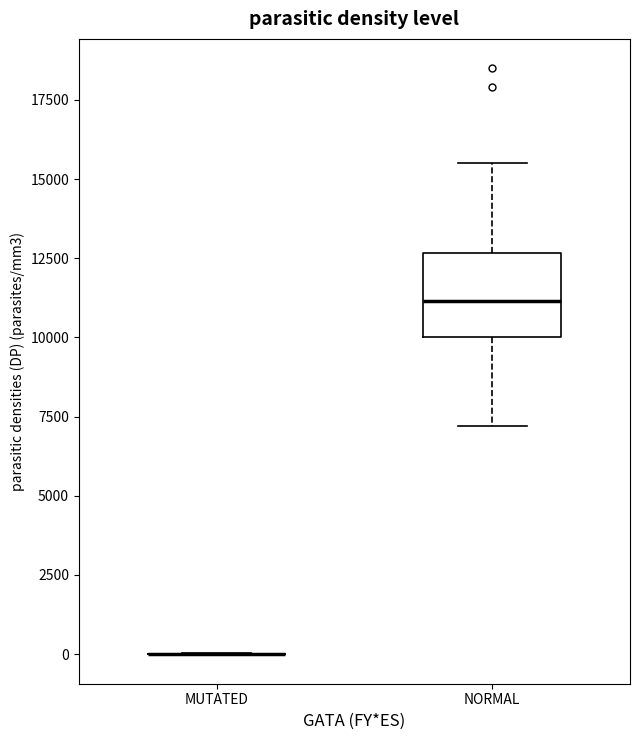

Reading left to right, transcribe this box plot: for each box, give where its median line is, the range the box spans, and where its two whiskers end, as read against the y-axis. The values are not printed on the chart, so give them approximately, as read against the axis.

MUTATED: box collapsed to a line at 0, whiskers 0 to 0
NORMAL: median 11000, box 10000 to 12500, whiskers 7000 to 15500